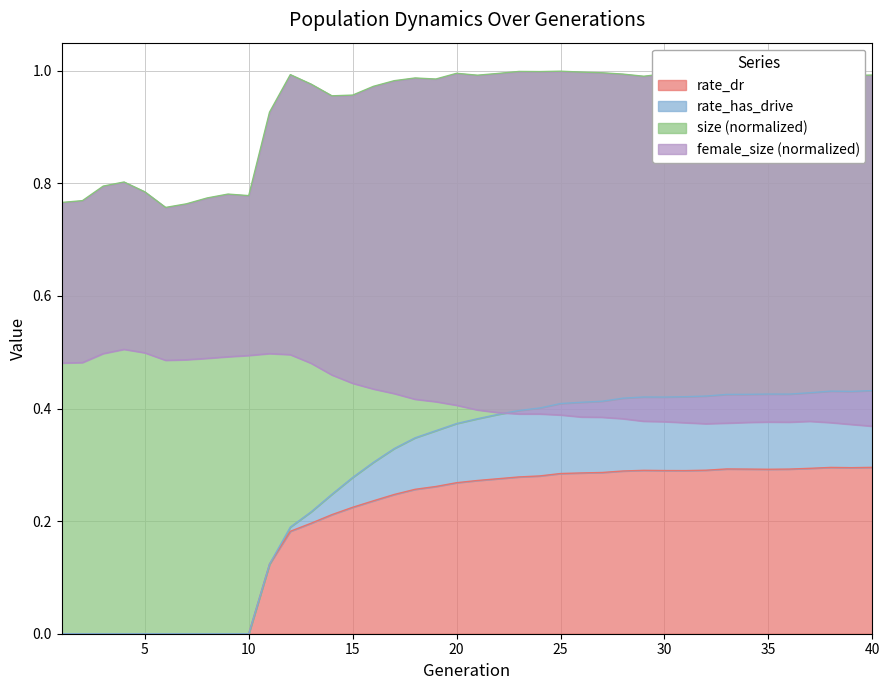

Count the number of categories in the chart.

40